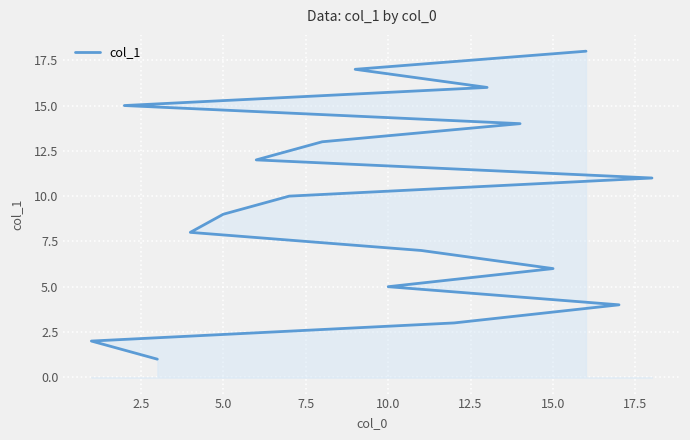

True or false: the data has more than 0 interior local peaks.

False